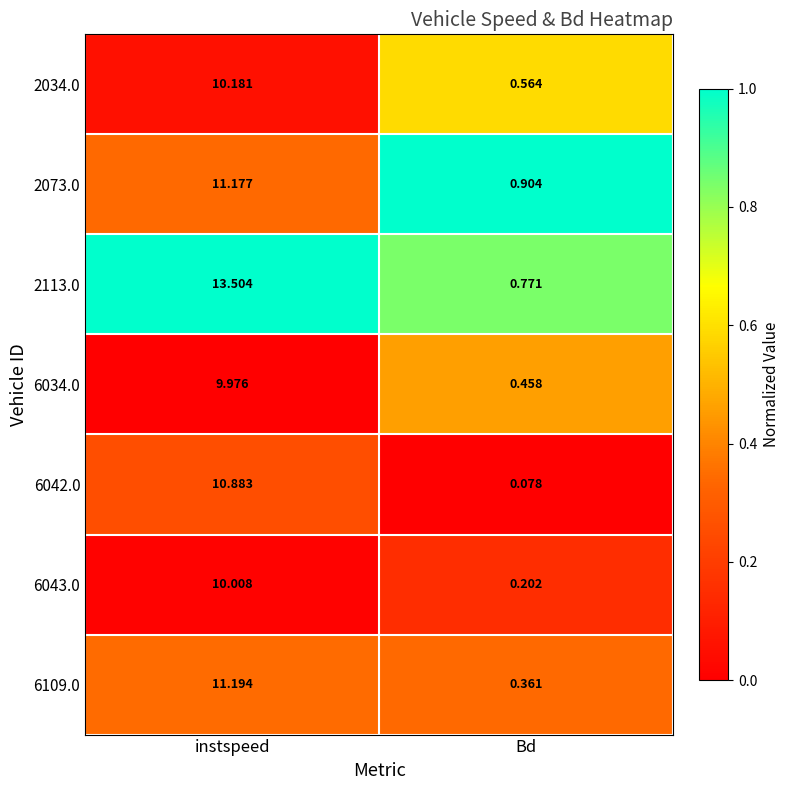

At which category is the sum across all series the highest?

instspeed